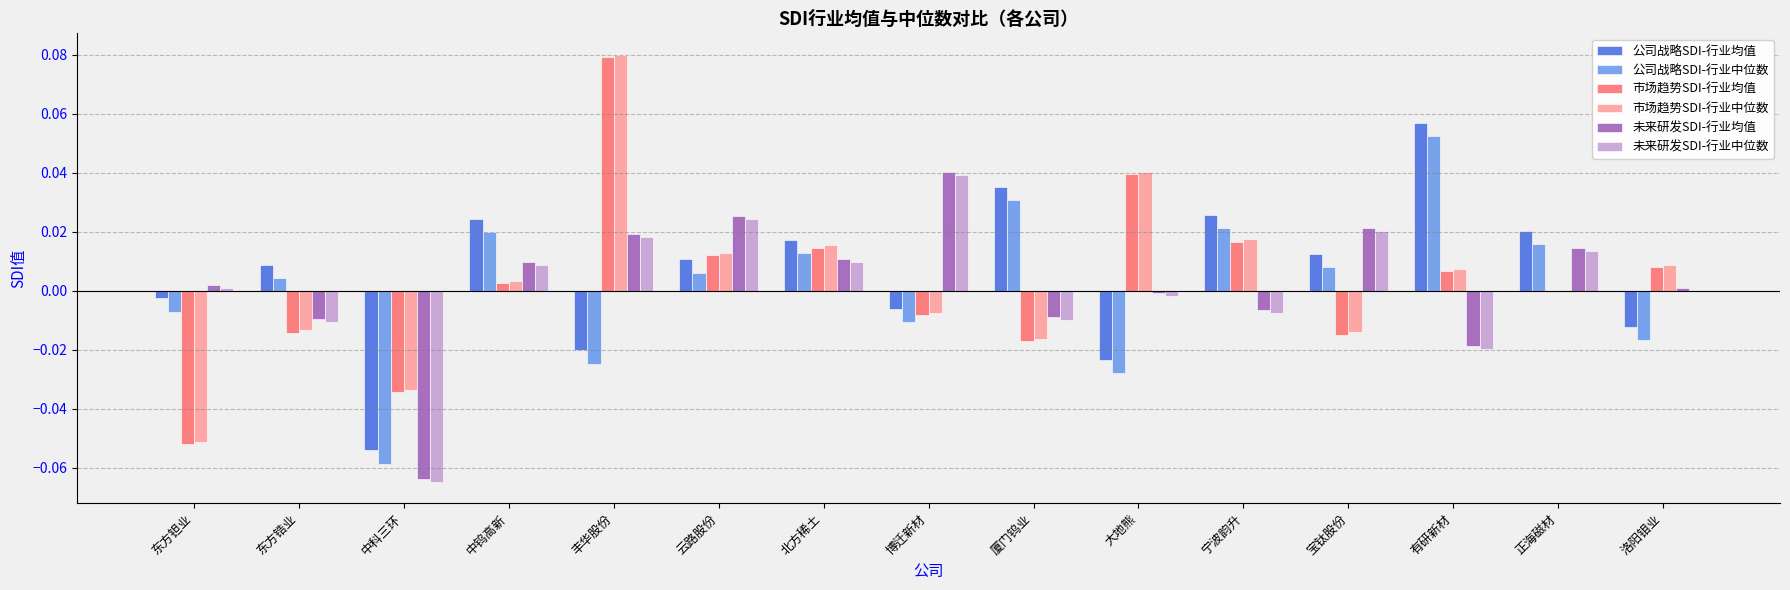

At which category does the chart reach its peak across all series?

丰华股份